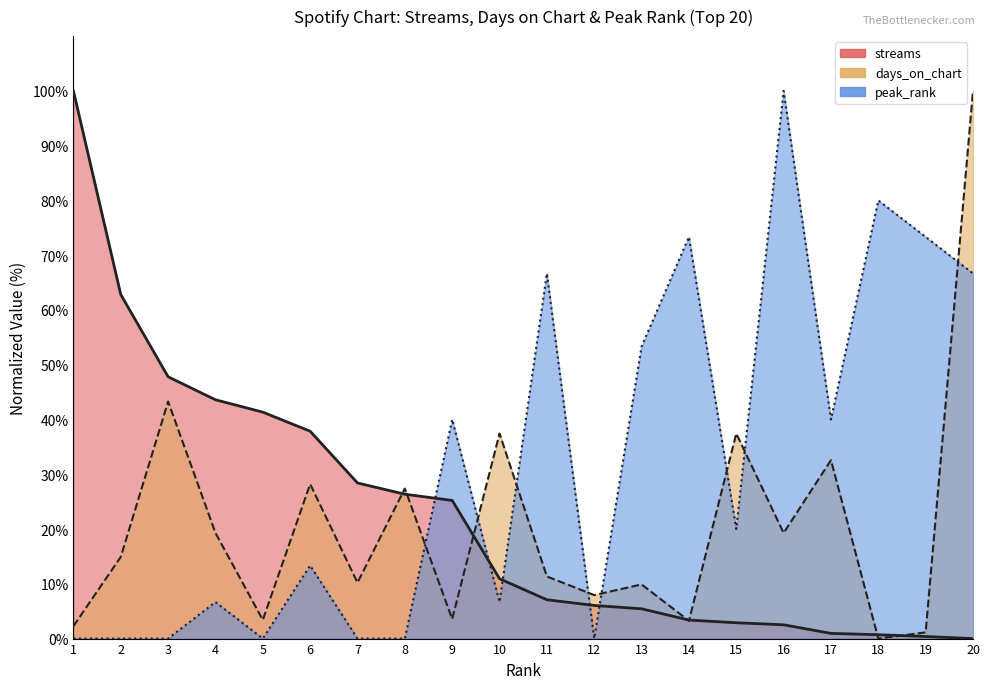

List the series in order of their overall mean, highest first.

peak_rank, streams, days_on_chart